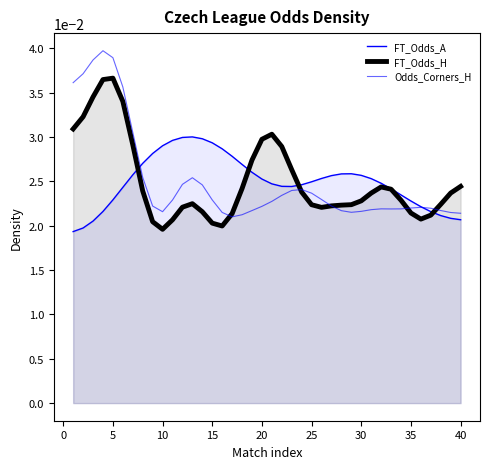

Does the chart have visible grid lines?

No